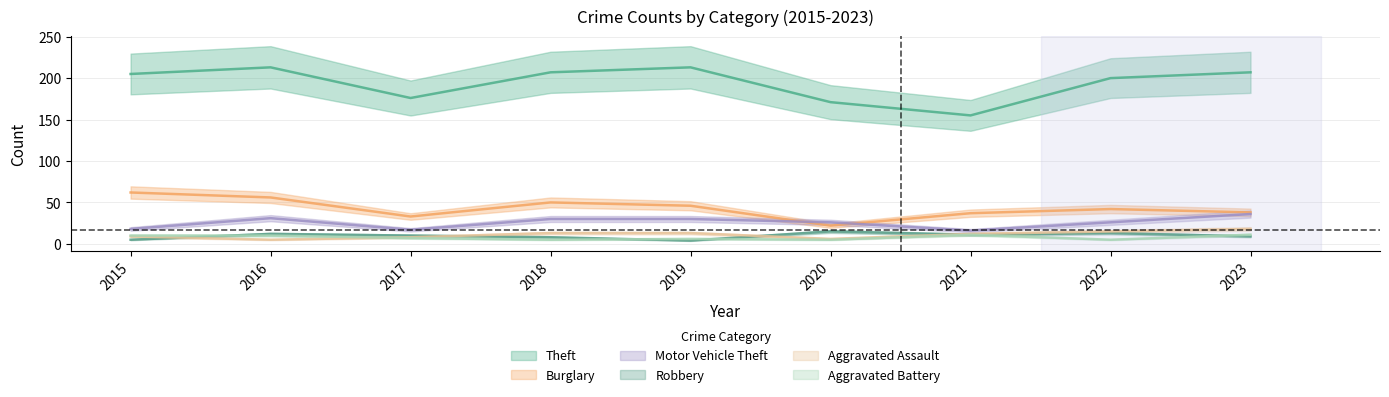

At which category does Burglary reach its first local peak?

2018